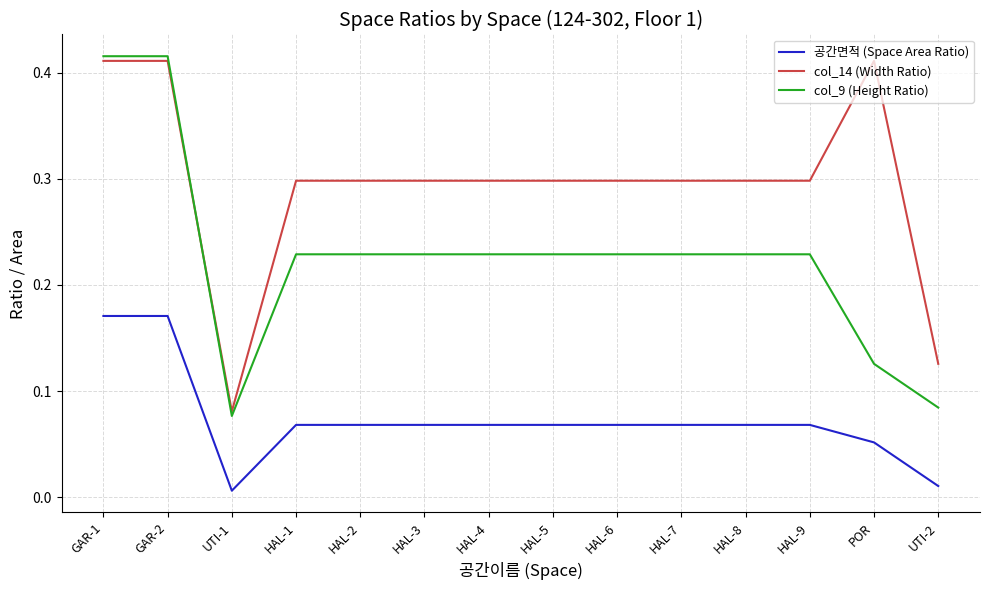

What position from the right is GAR-2?

13